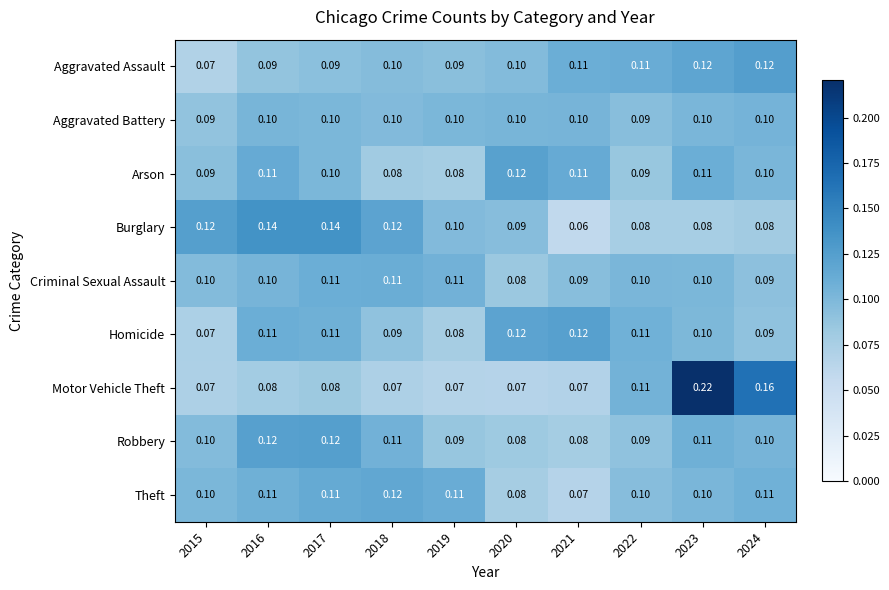

Between 2022 and 2023, which series saw the biggest shift?

Motor Vehicle Theft